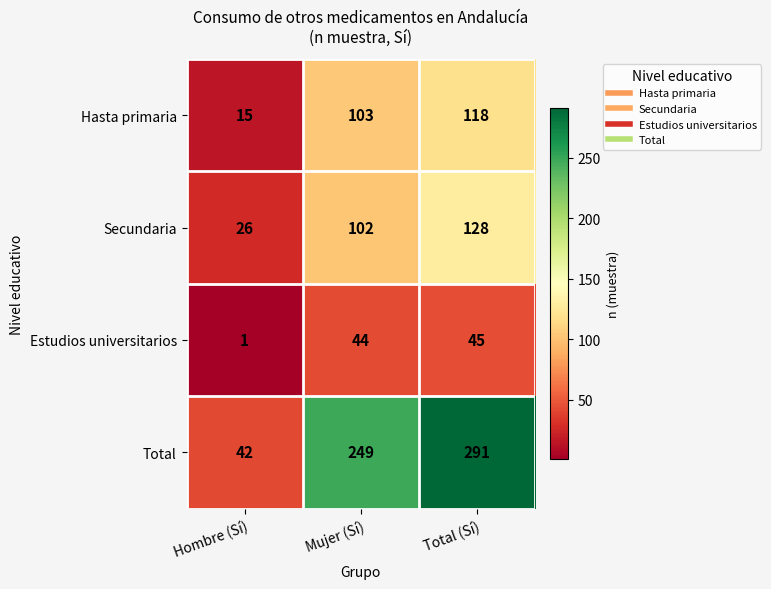

The Total series shows 291 at Total (Sí). True or false?

True